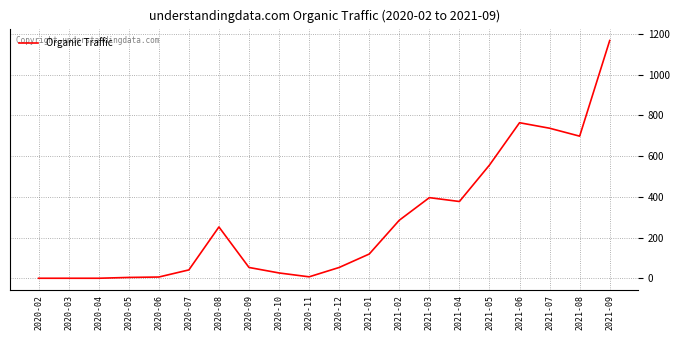

Where is the data nearest to the value 584?

2021-05